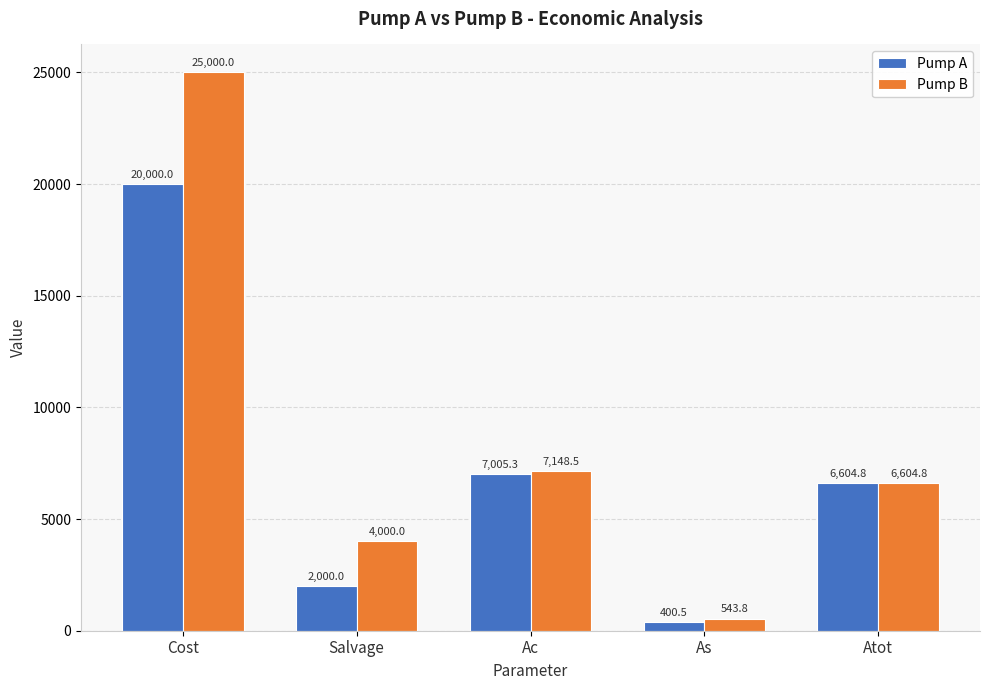

What is the label of the 5th bar from the right?

Cost